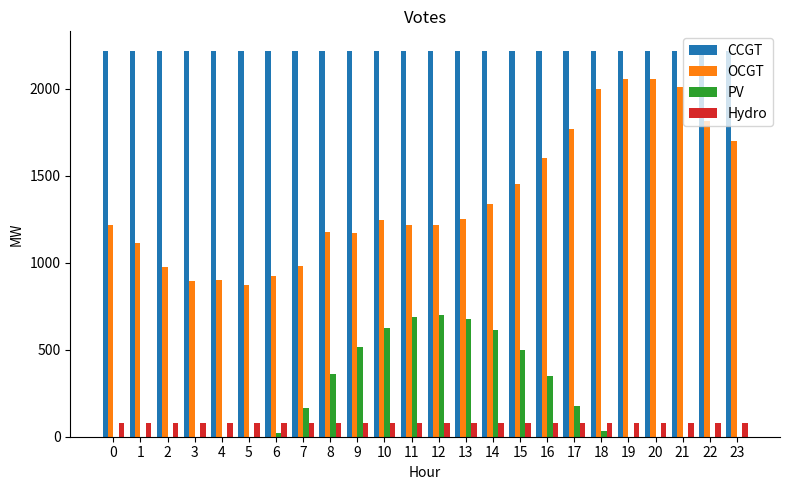

Is the value of CCGT at 14 greater than the value of OCGT at 9?

Yes